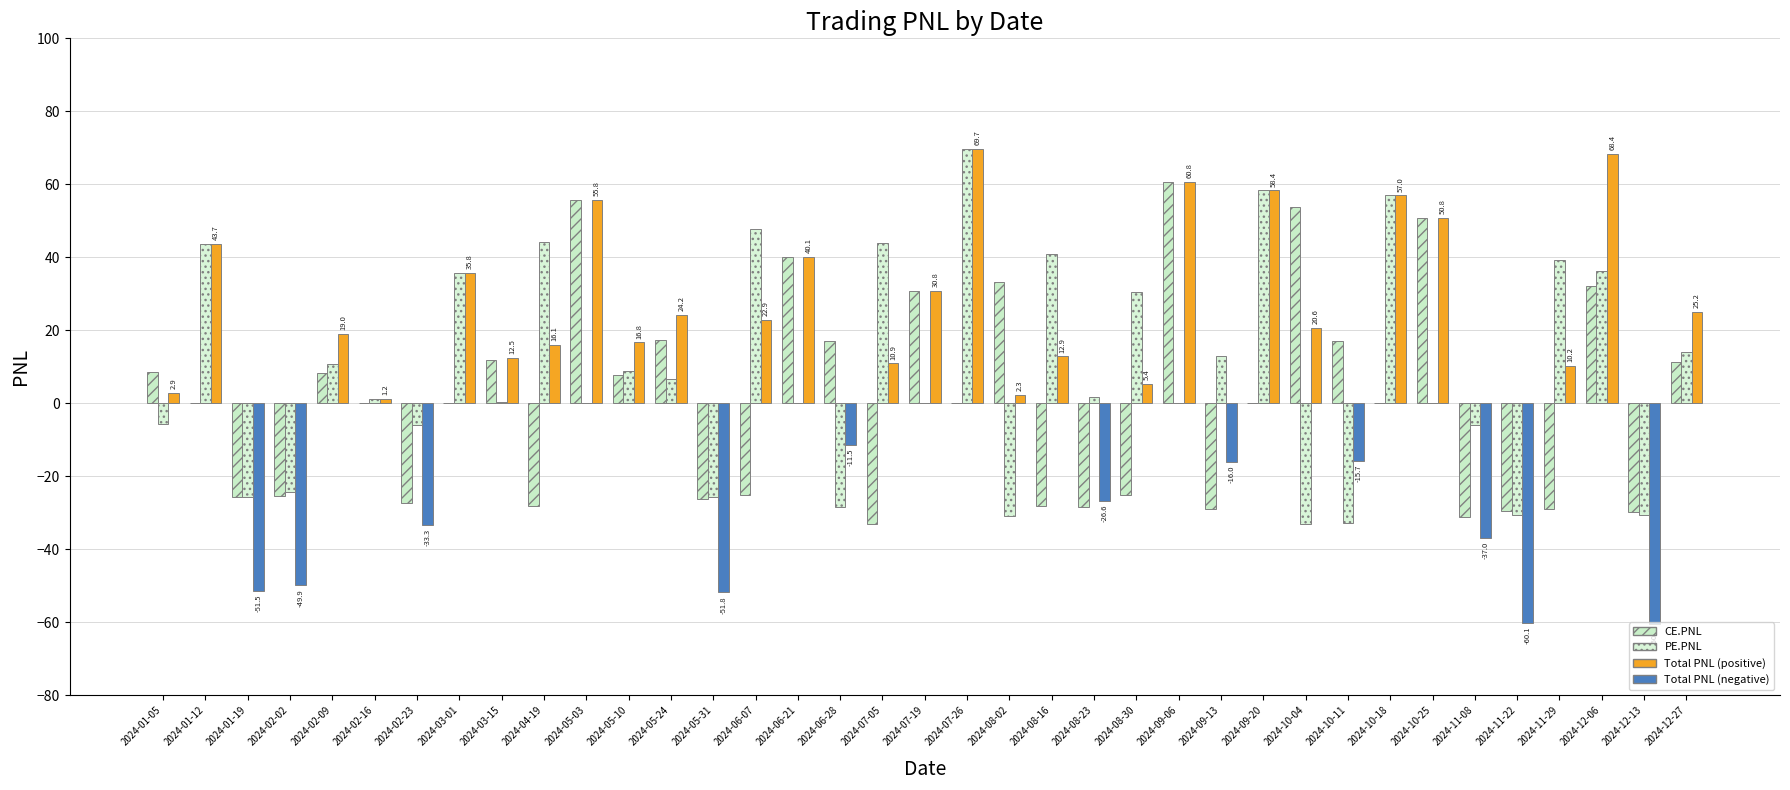

The value of PE.PNL at 2024-10-11 is -45.8. True or false?

False